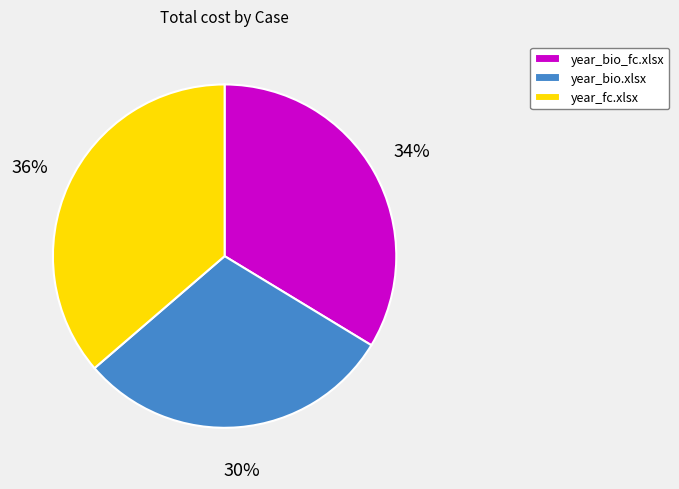

What percentage is the year_bio.xlsx slice, to the nearest percent?

30%